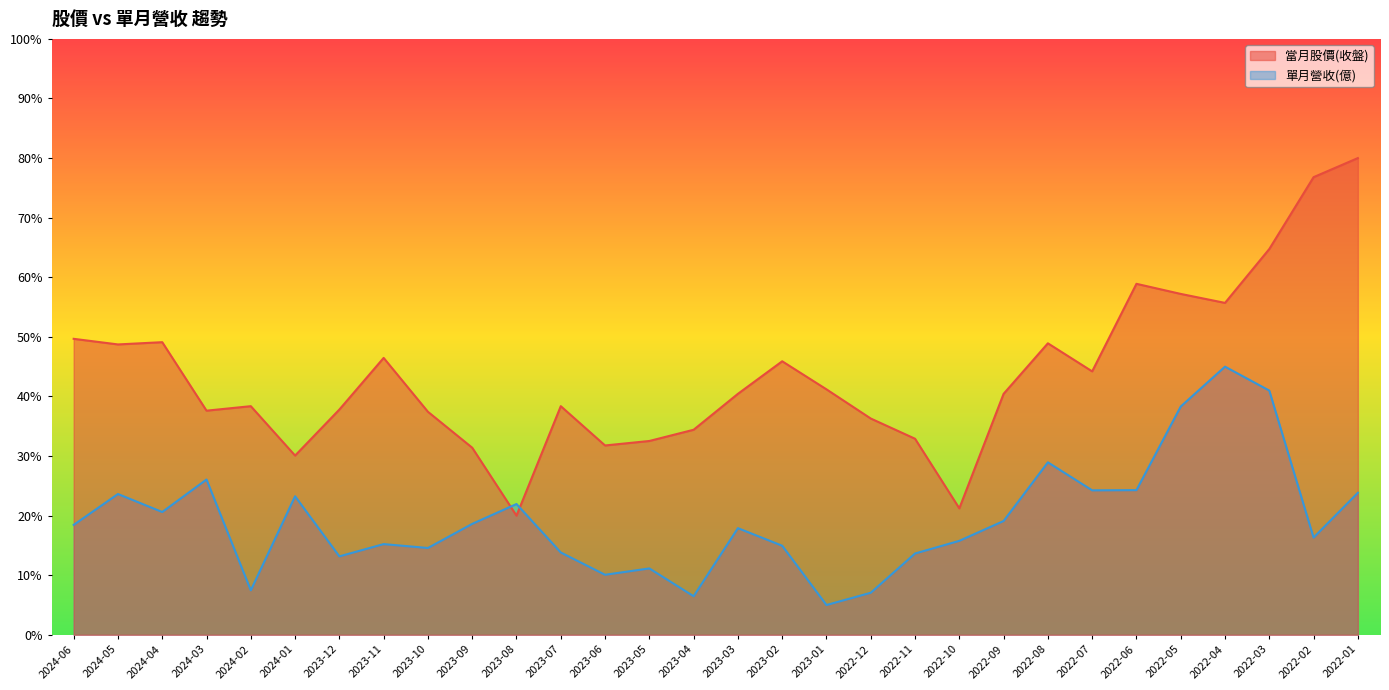

How many data points does each series have?

30